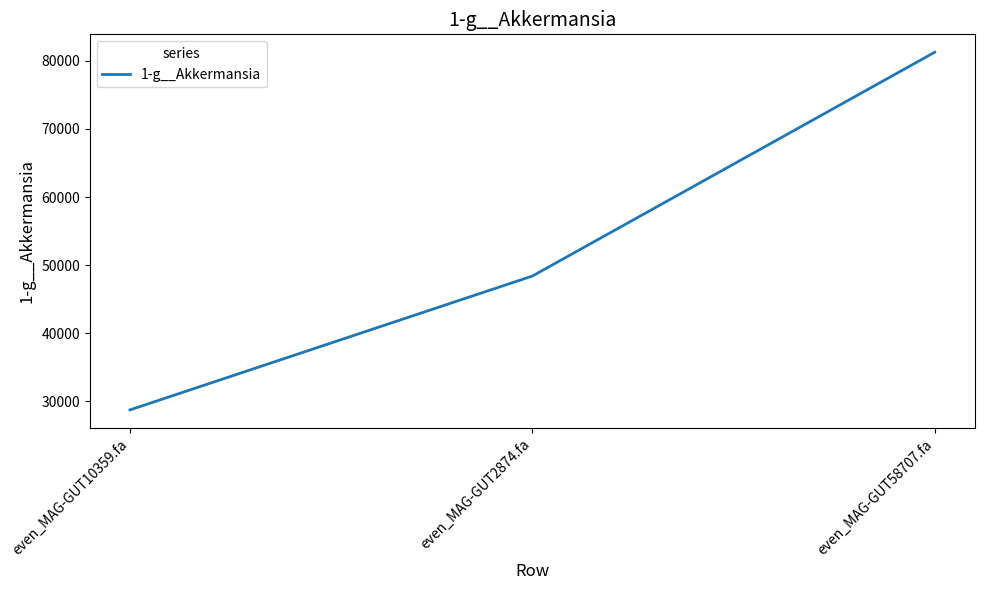

The value at even_MAG-GUT2874.fa is 76063.3. True or false?

False